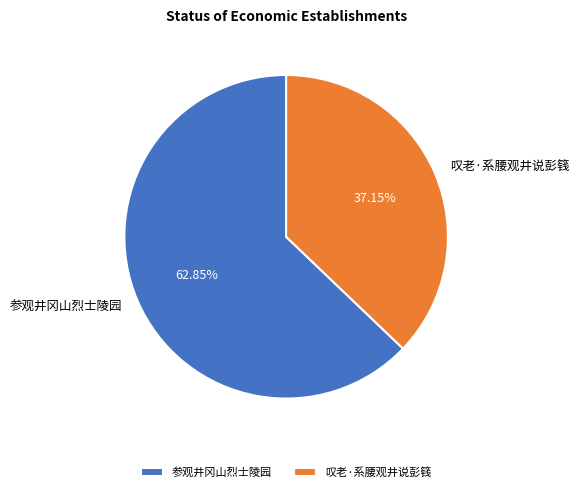

What is the ratio of the value at 参观井冈山烈士陵园 to the value at 叹老·系腰观井说彭篯?

1.7